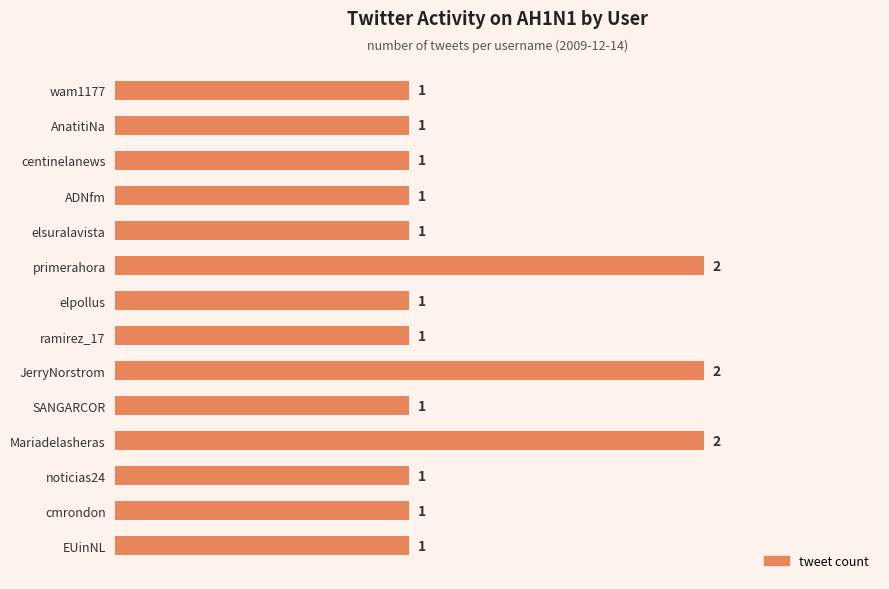

Reading top to bottom, transcribe all the data shown in this chart.

1	1	1	1	1	2	1	1	2	1	2	1	1	1